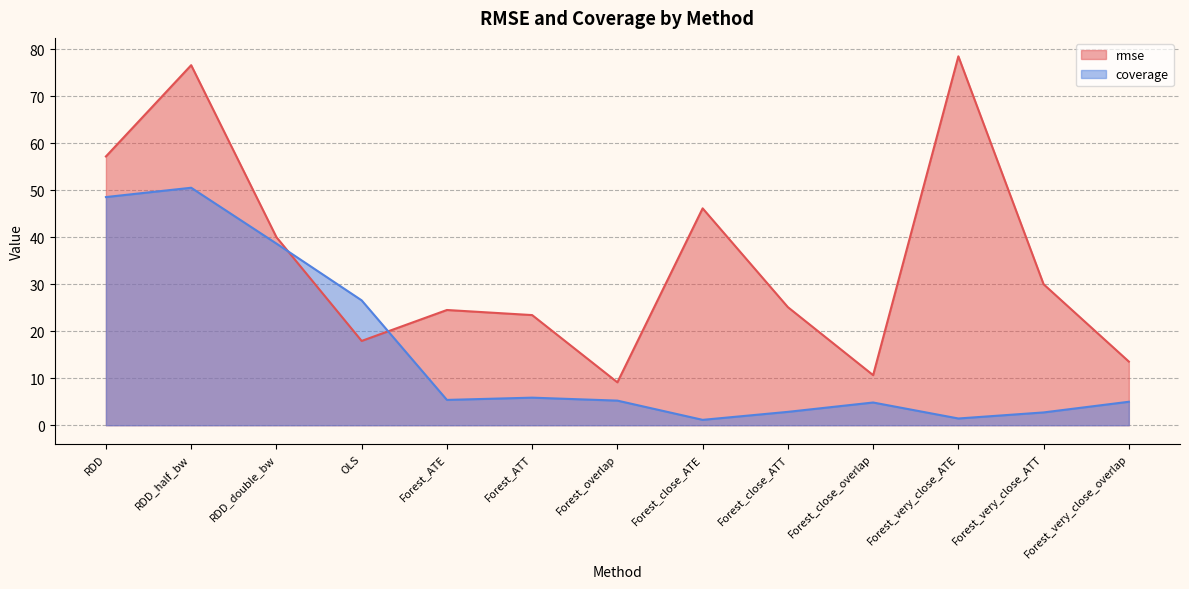

Which series has the largest total across all categories?

rmse